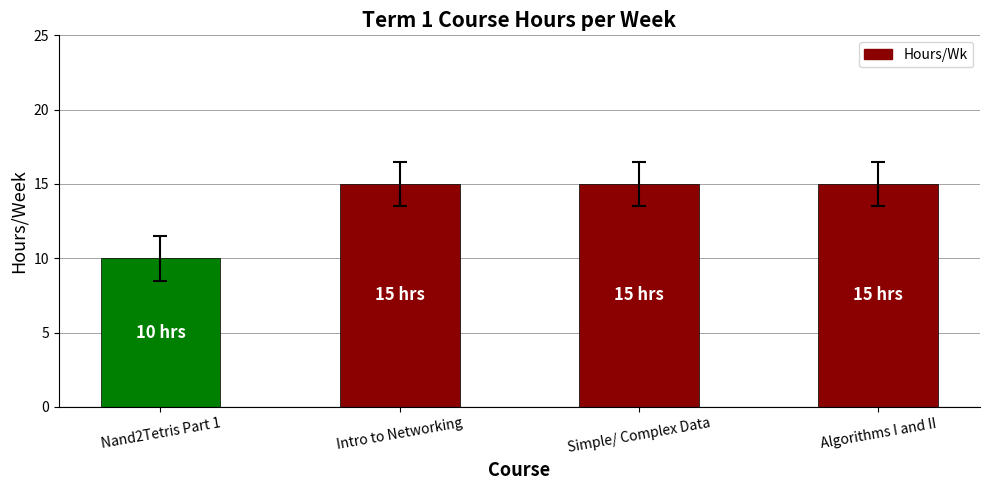

Does the chart contain stacked bars?

No